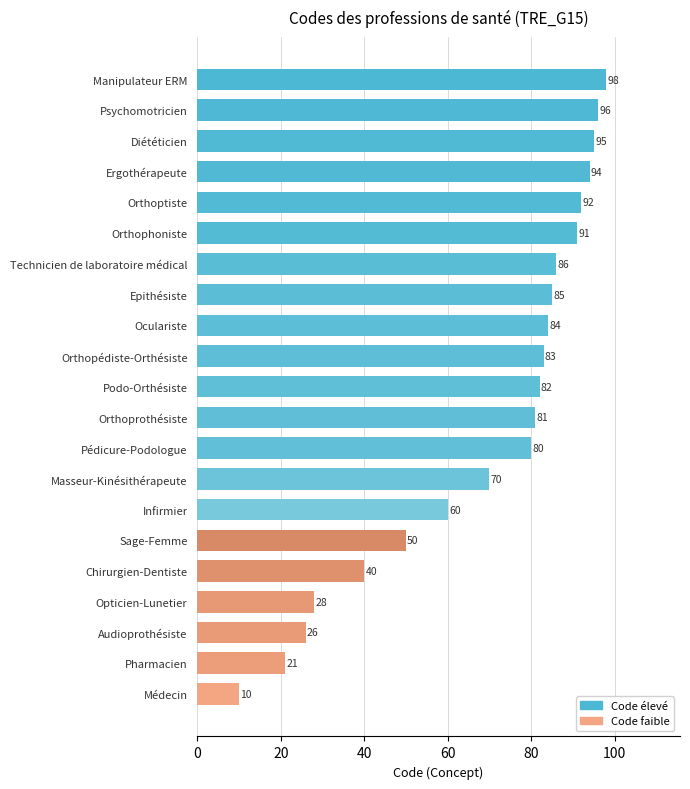

Between Orthoprothésiste and Sage-Femme, which is larger?

Orthoprothésiste